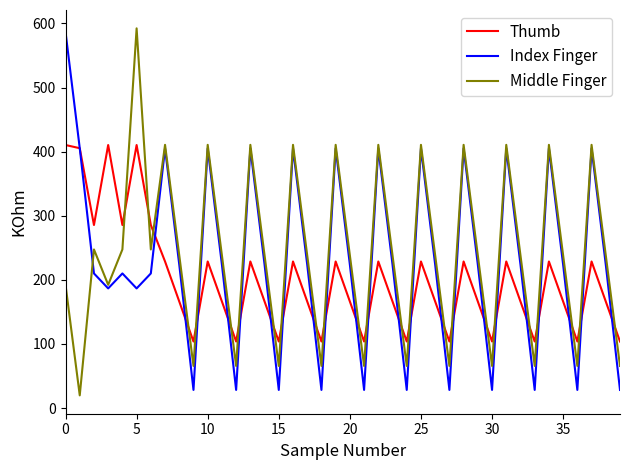

List the series in order of their overall mean, highest first.

Middle Finger, Index Finger, Thumb